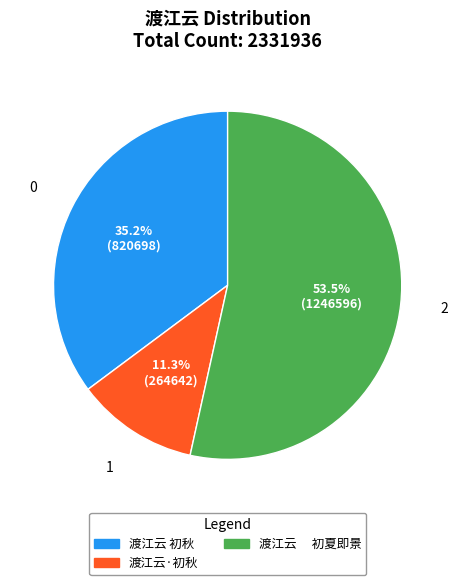

Do 渡江云 初秋 and 渡江云·初秋 together represent more than half of the pie?

No